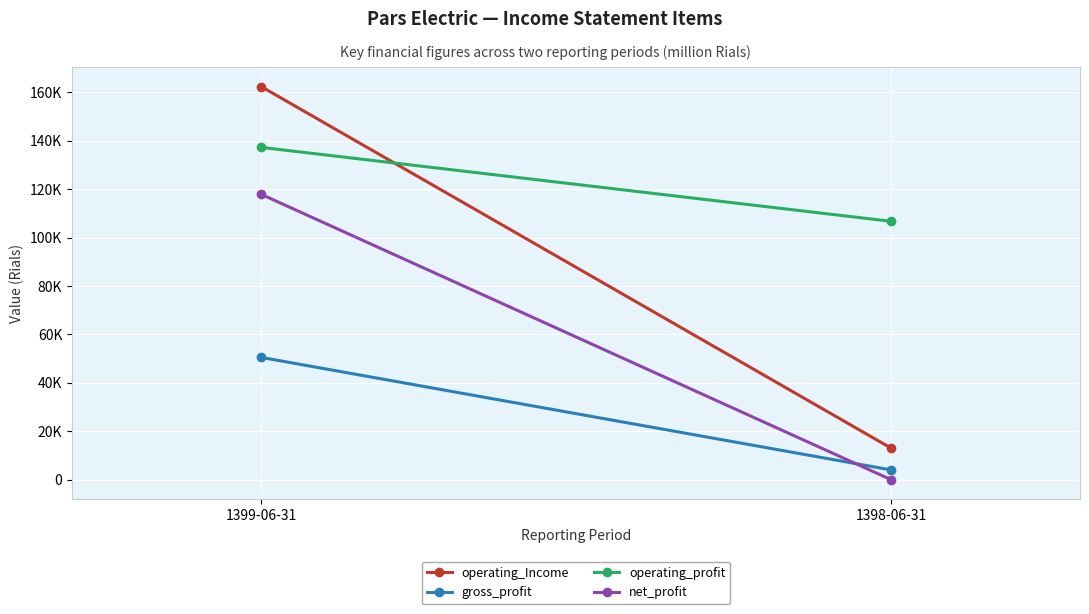

How many lines are shown in the chart?

4